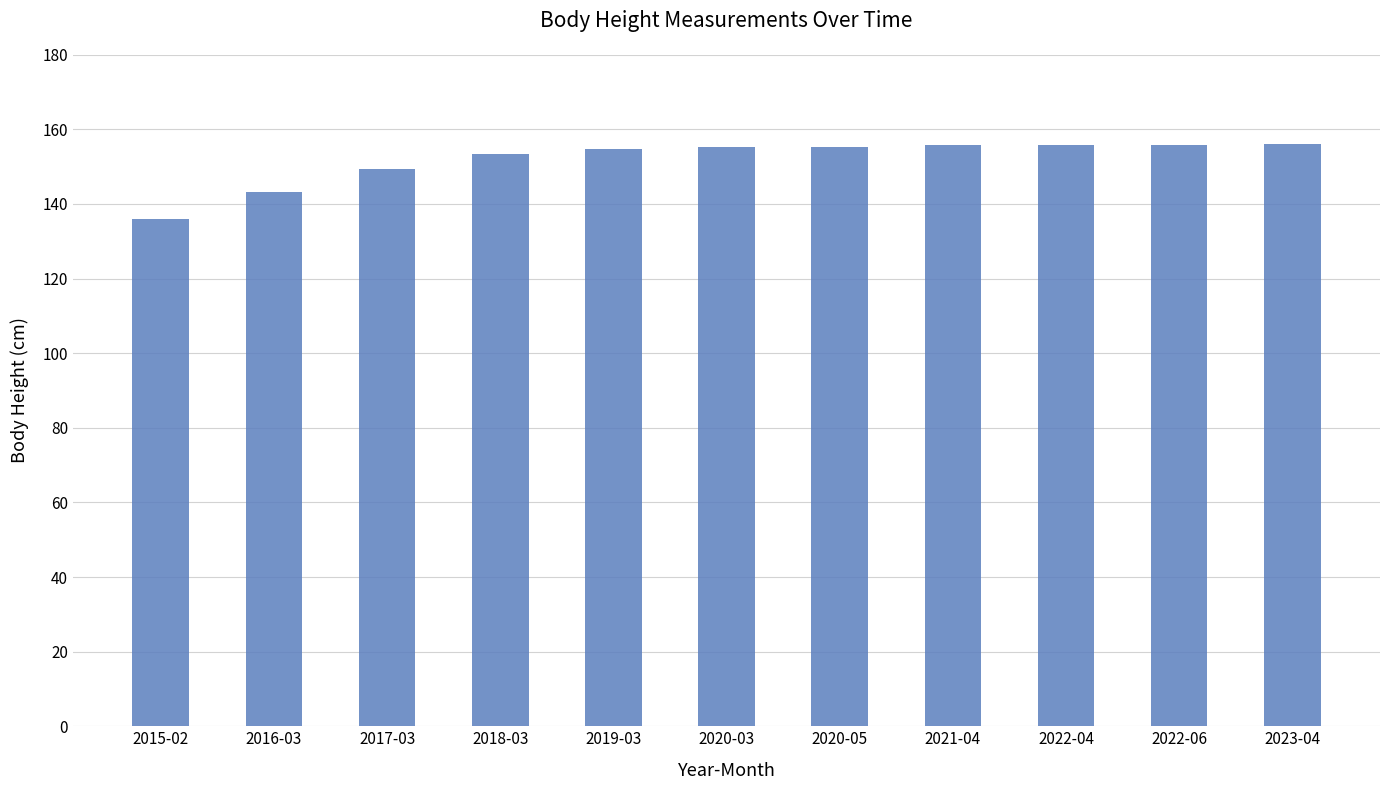

Are the bars horizontal?

No